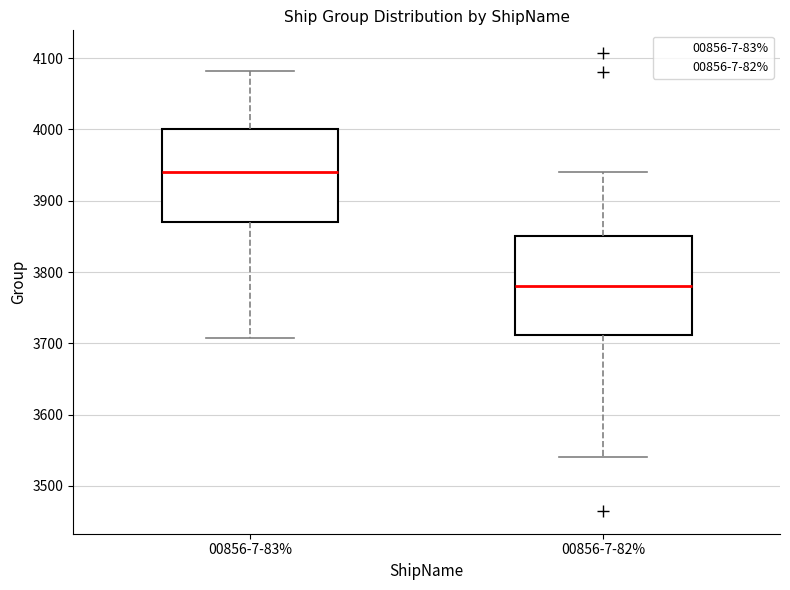

Which box has the highest median line?

00856-7-83%